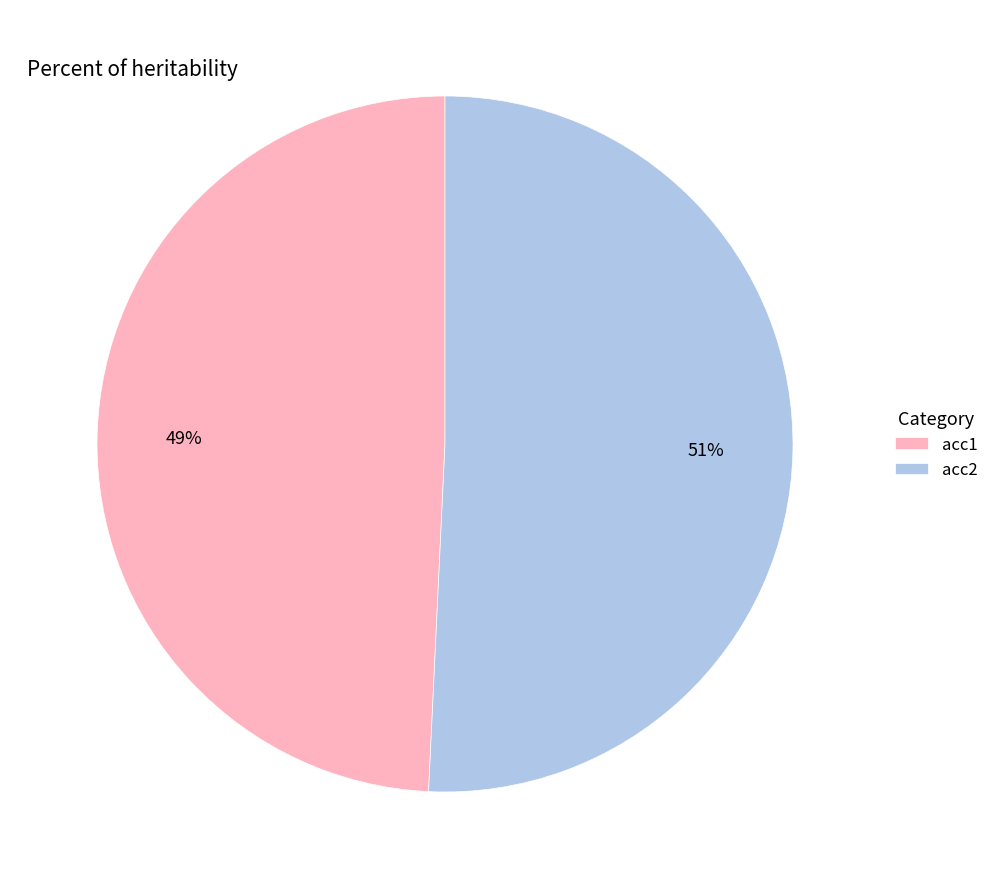

Combined, do acc1 and acc2 account for over 50%?

Yes